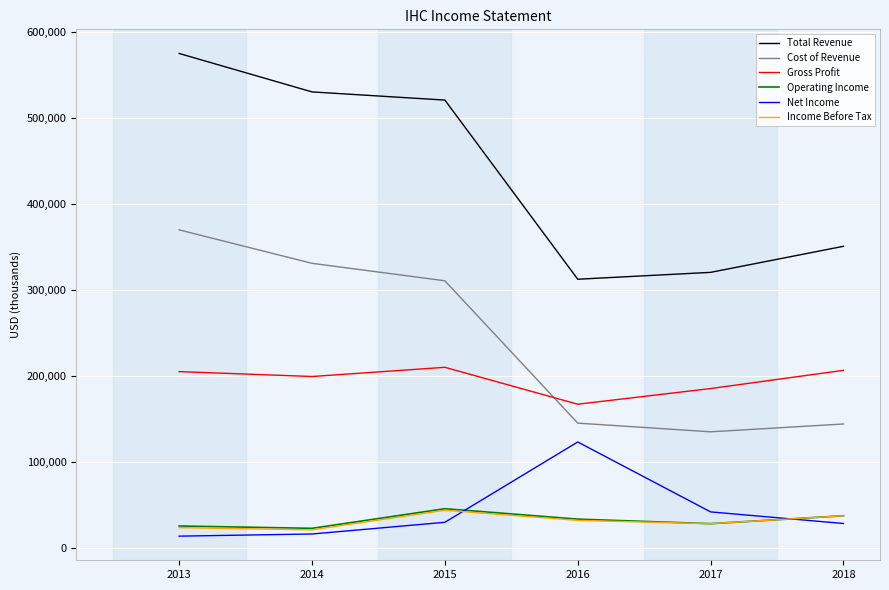

What are all the series names shown in the legend?

Total Revenue, Cost of Revenue, Gross Profit, Operating Income, Net Income, Income Before Tax